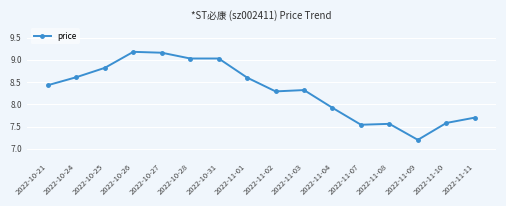

True or false: the data has more than 0 interior local peaks.

True